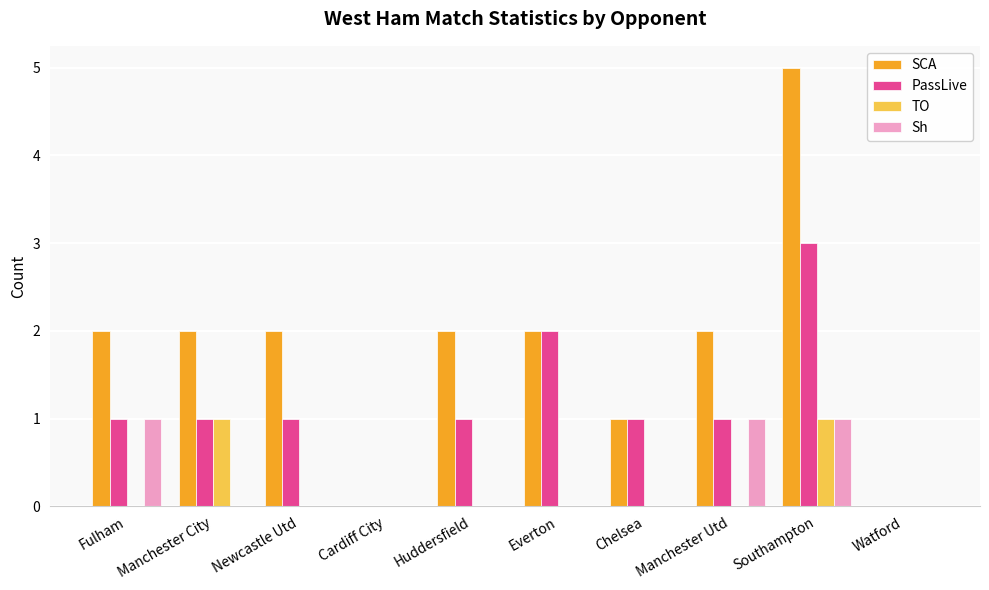

Rank the series at Cardiff City from lowest to highest value.

SCA, PassLive, TO, Sh